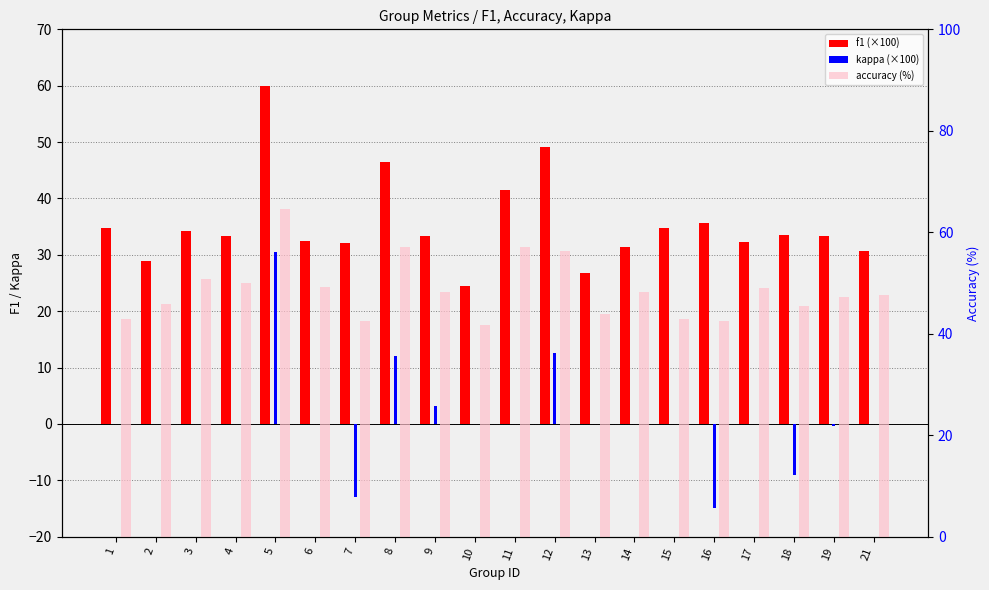

Is the value of f1 (×100) at 12 greater than the value of accuracy (%) at 14?

Yes